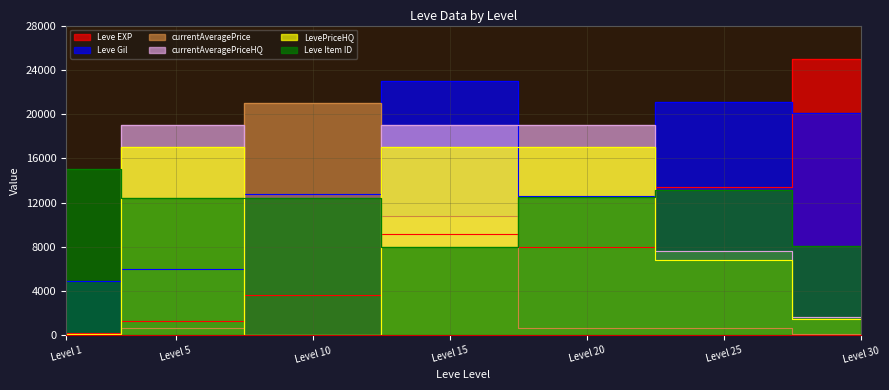

What is the sum of all Leve Item ID values?

81602.1